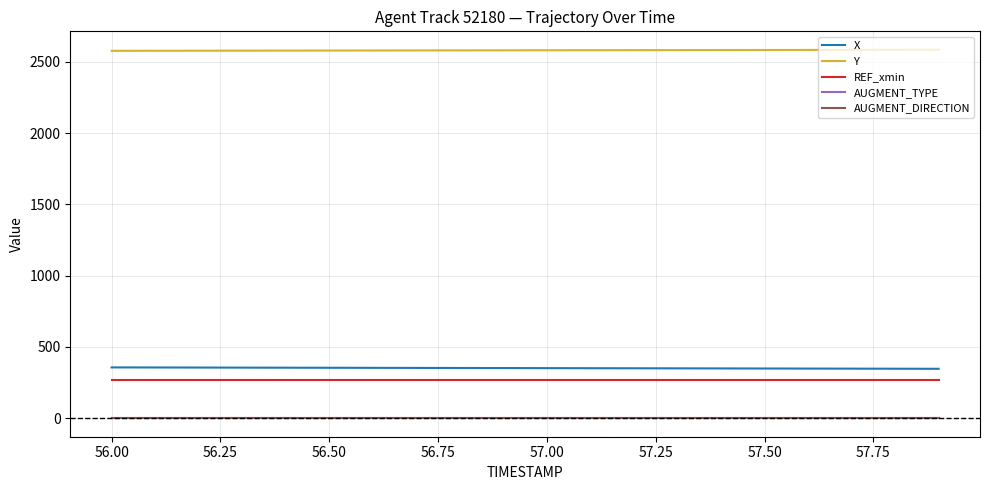

Which series has the largest total across all categories?

Y